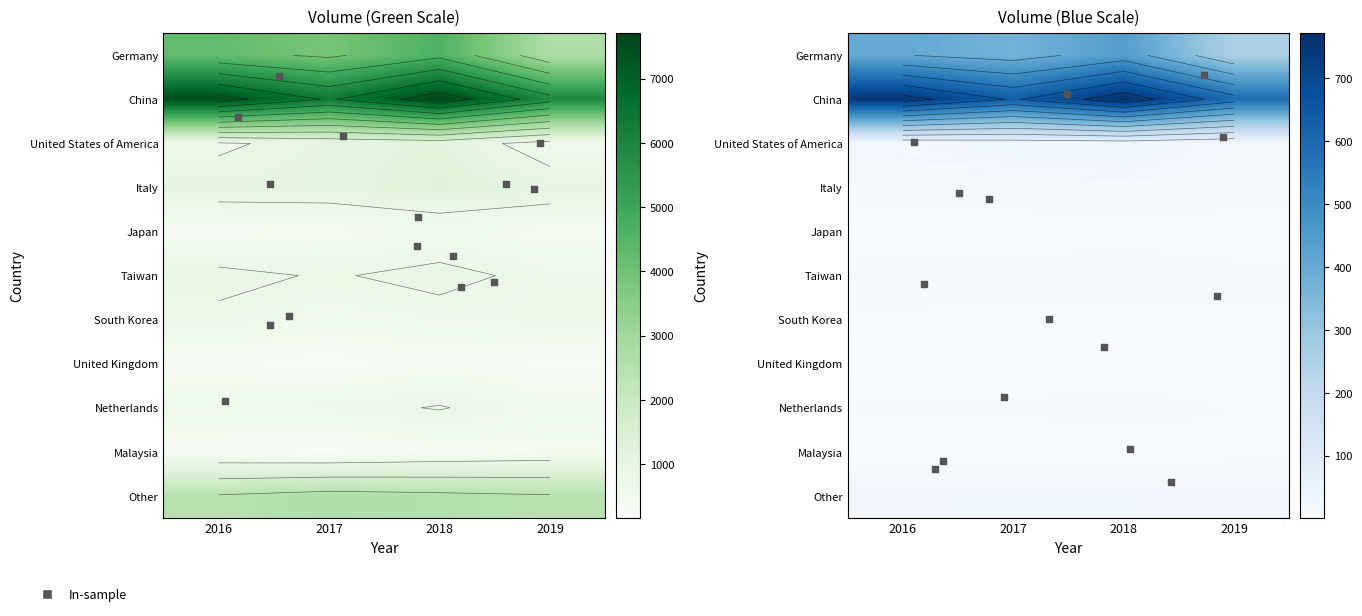

Reading left to right, what are all the values shown in this chart?

Germany: 2016=403.5	2017=369.5	2018=440.4	2019=254.1
China: 2016=7528.3	2017=6304.1	2018=7704.8	2019=5906.2
United States of America: 2016=702.9	2017=1037.1	2018=1167.0	2019=520.3
Italy: 2016=1046.6	2017=1033.0	2018=1284.6	2019=1053.4
Japan: 2016=291.6	2017=372.5	2018=455.6	2019=372.4
Taiwan: 2016=14.5	2017=11.8	2018=14.8	2019=10.3
South Korea: 2016=707.9	2017=539.9	2018=614.1	2019=681.9
United Kingdom: 2016=246.6	2017=161.8	2018=321.1	2019=185.8
Netherlands: 2016=617.4	2017=662.2	2018=827.8	2019=532.9
Malaysia: 2016=2.7	2017=1.8	2018=3.3	2019=4.4
Other: 2016=2452.2	2017=2658.8	2018=2558.2	2019=2452.3